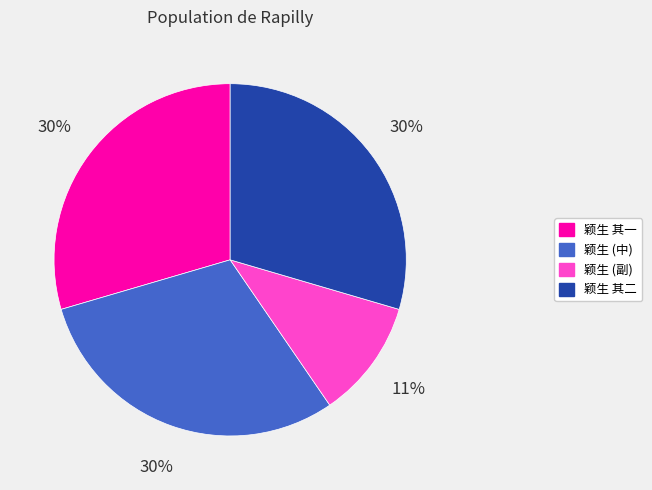

Does any single category account for the majority?

No